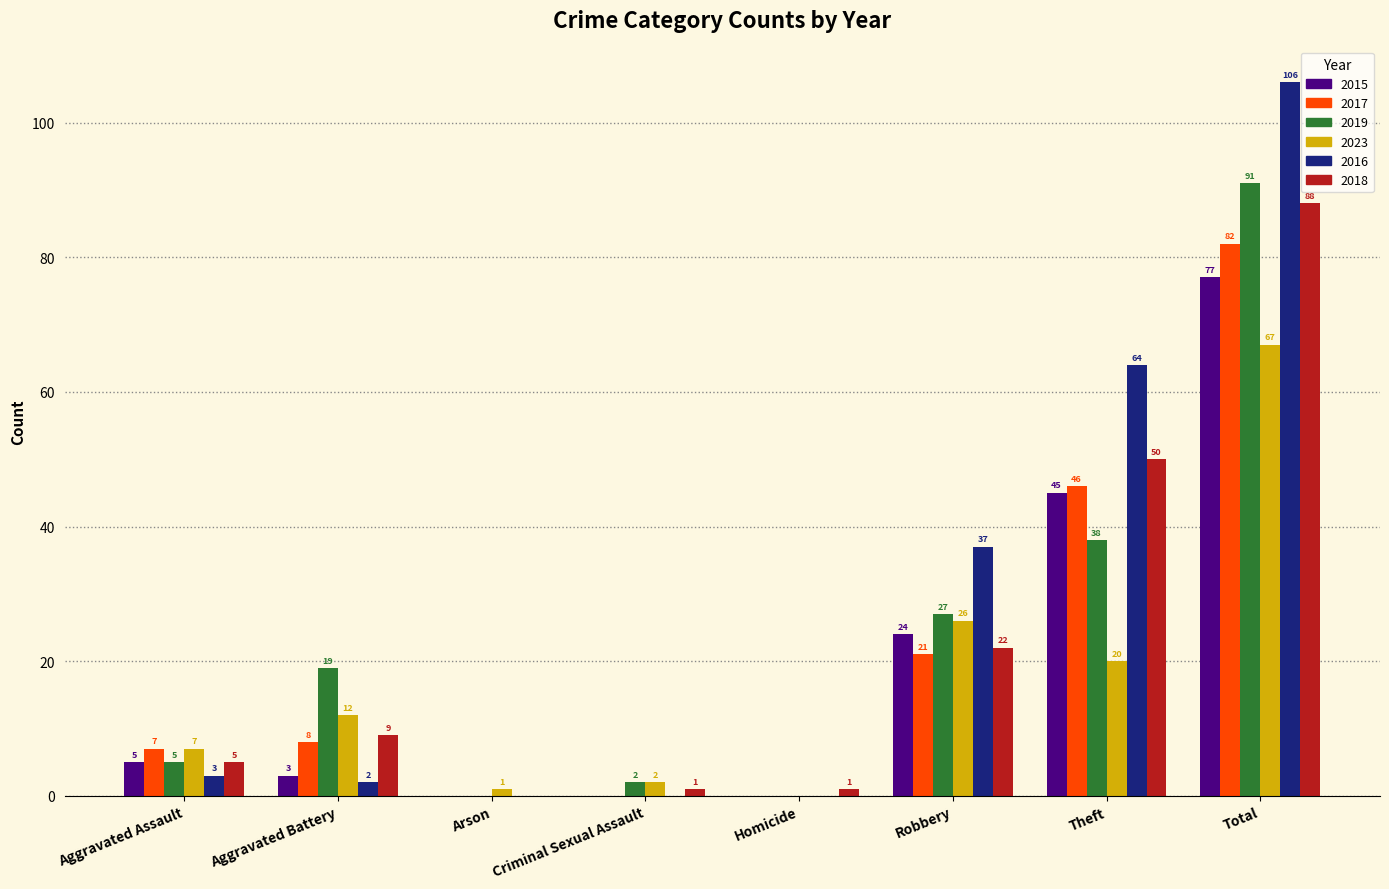

What value does the 2015 series have at Robbery, to the nearest 5?

25